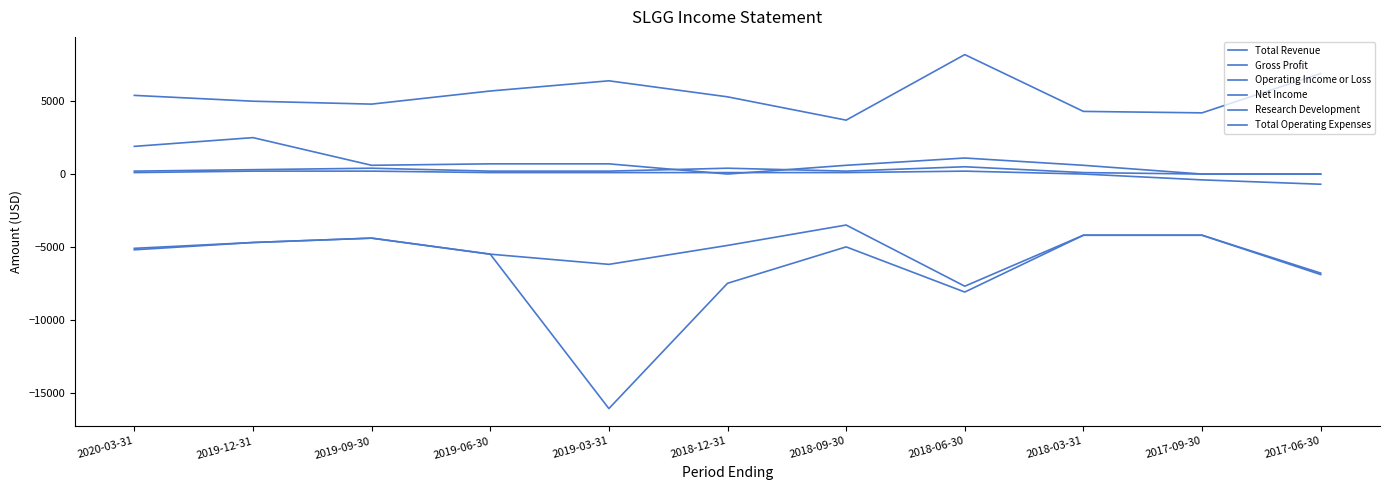

At which category is the sum across all series the highest?

2019-12-31